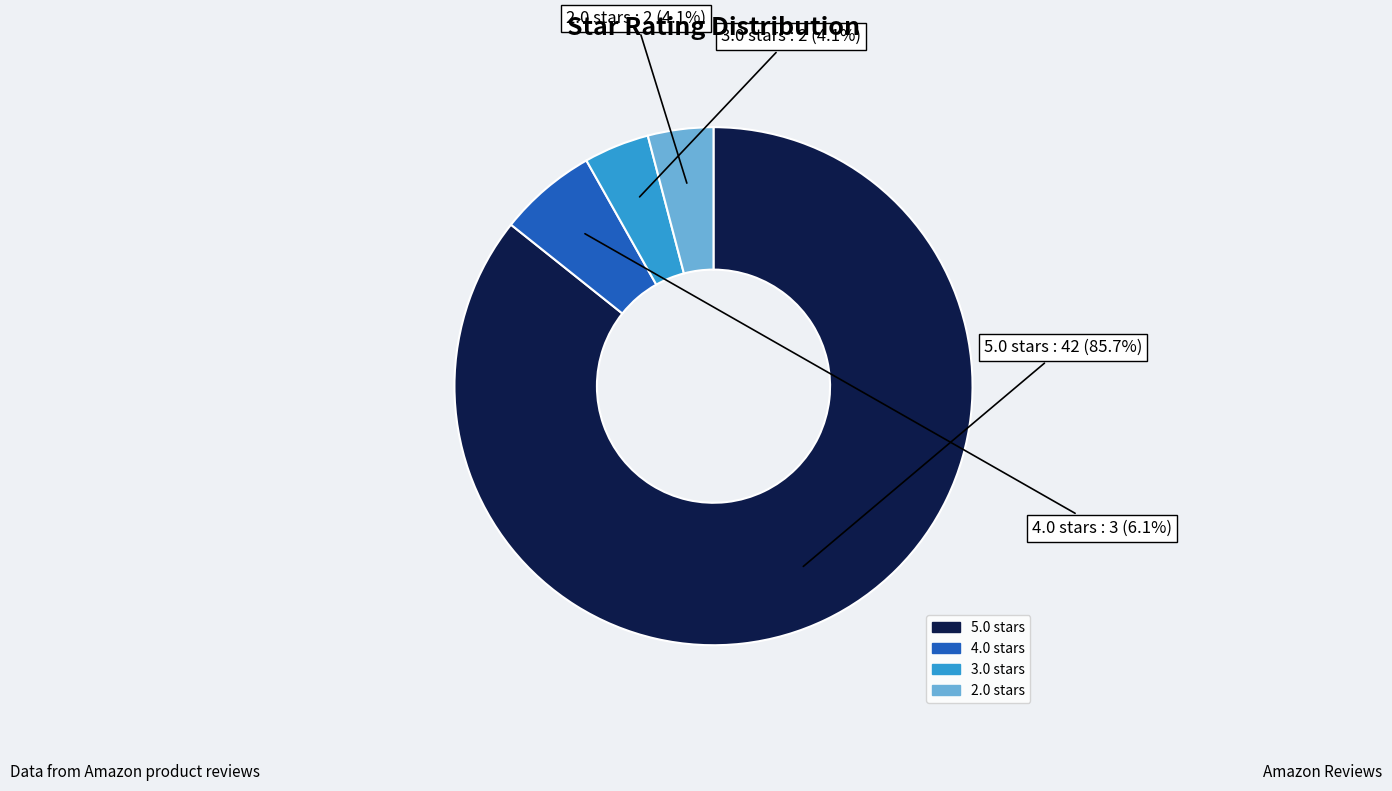

Is there any slice that represents more than half of the pie?

Yes